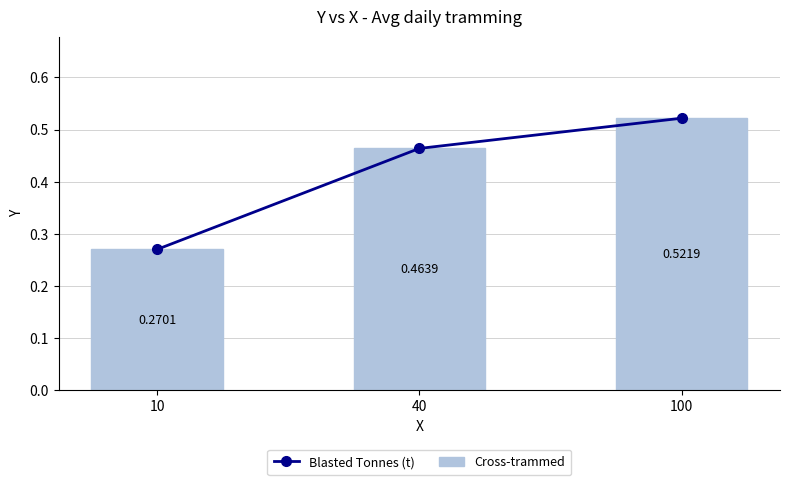

Between 10 and 40, which series saw the biggest shift?

Blasted Tonnes (t)